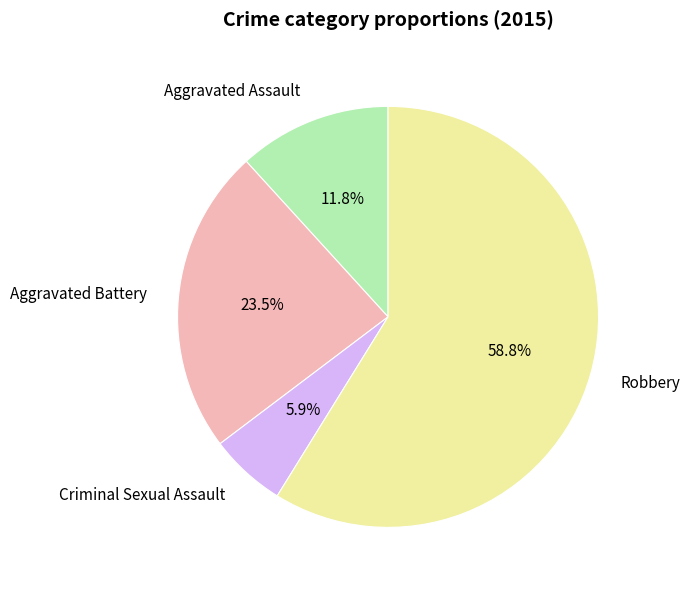

Count the number of slices in the pie.

4